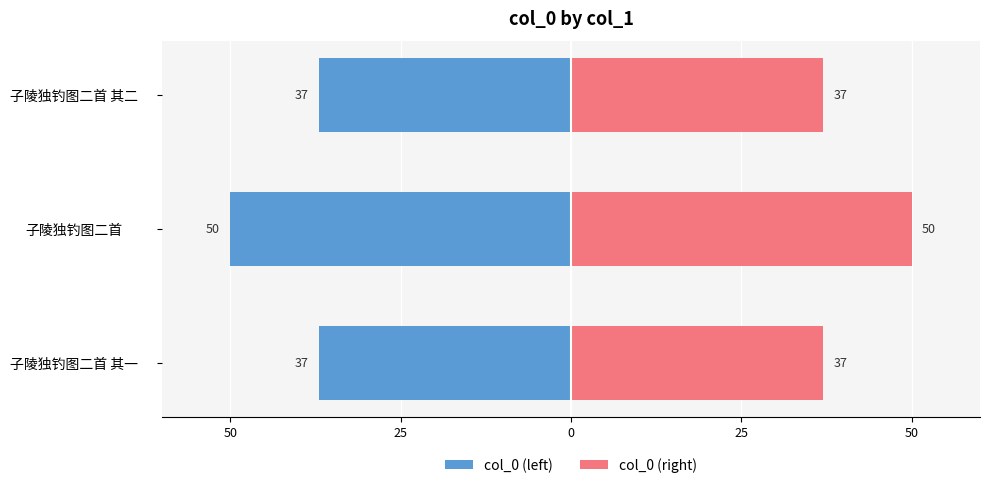

The value of col_0 (left) at 子陵独钓图二首 其一 is -37.0. True or false?

True